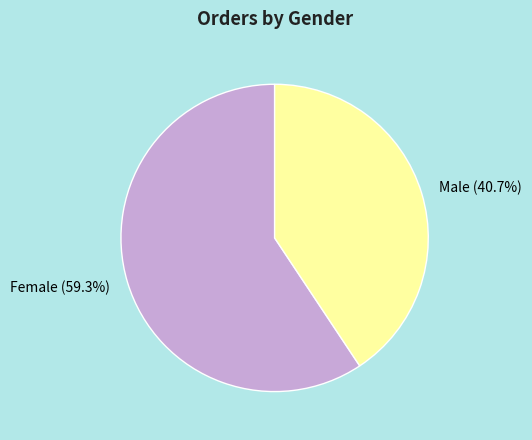

How many segments does this pie chart have?

2